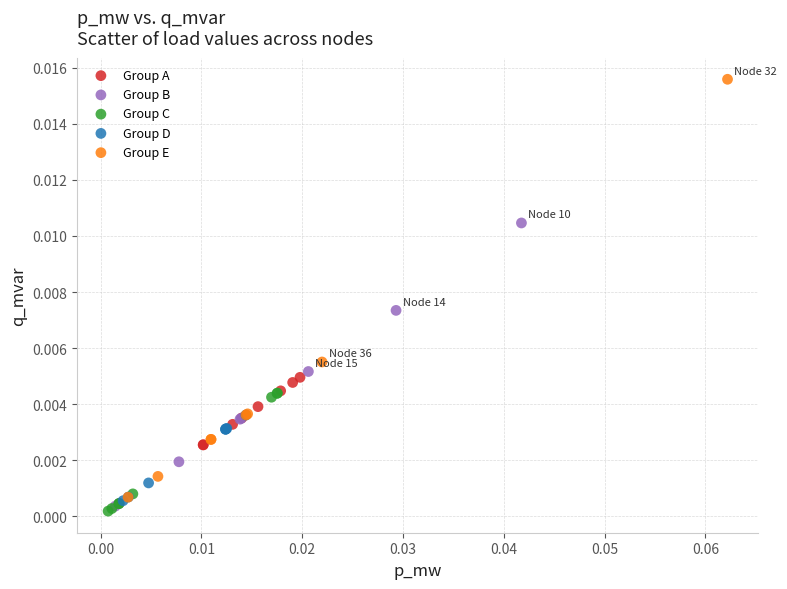

Which series has the widest spread of Y values?

Group E